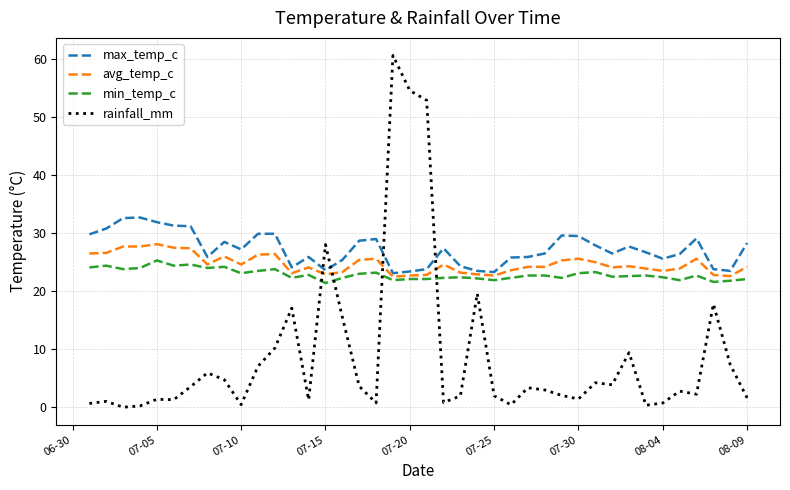

Does the chart display data point markers on the line(s)?

No